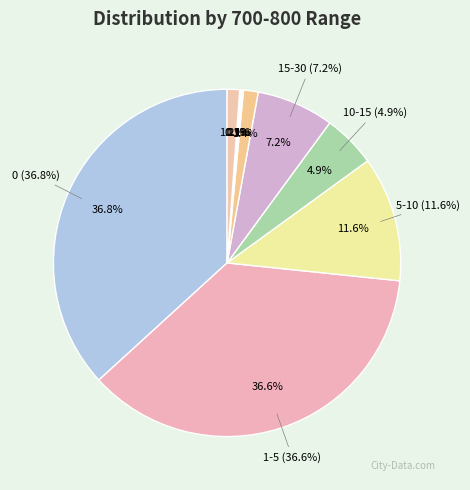

Is the sum of 30-45 and 10-15 greater than half?

No